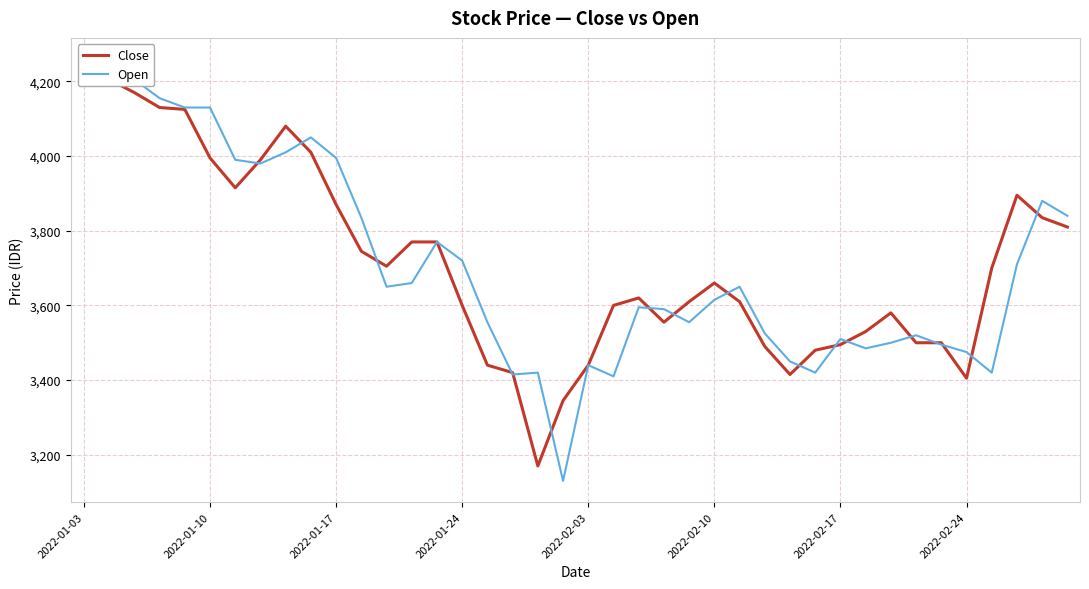

The value of Close at 16 is 1843. True or false?

False